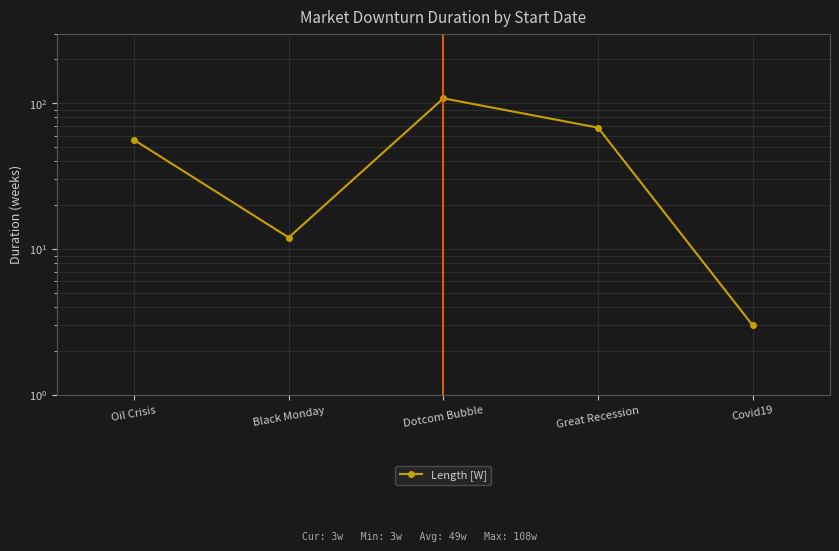

What is the difference between the maximum and minimum values?

105